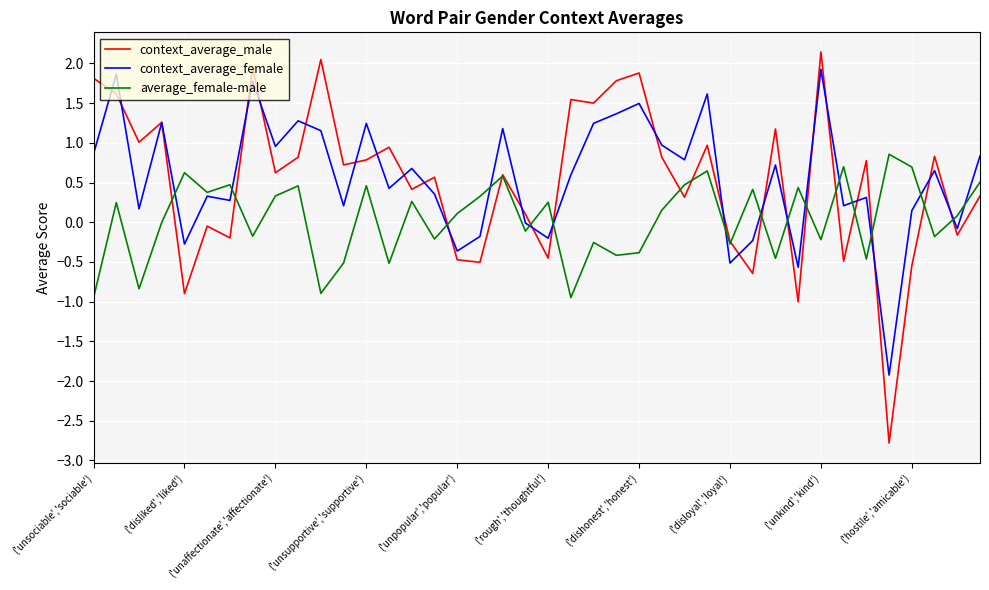

What is the smallest value displayed?

-2.8